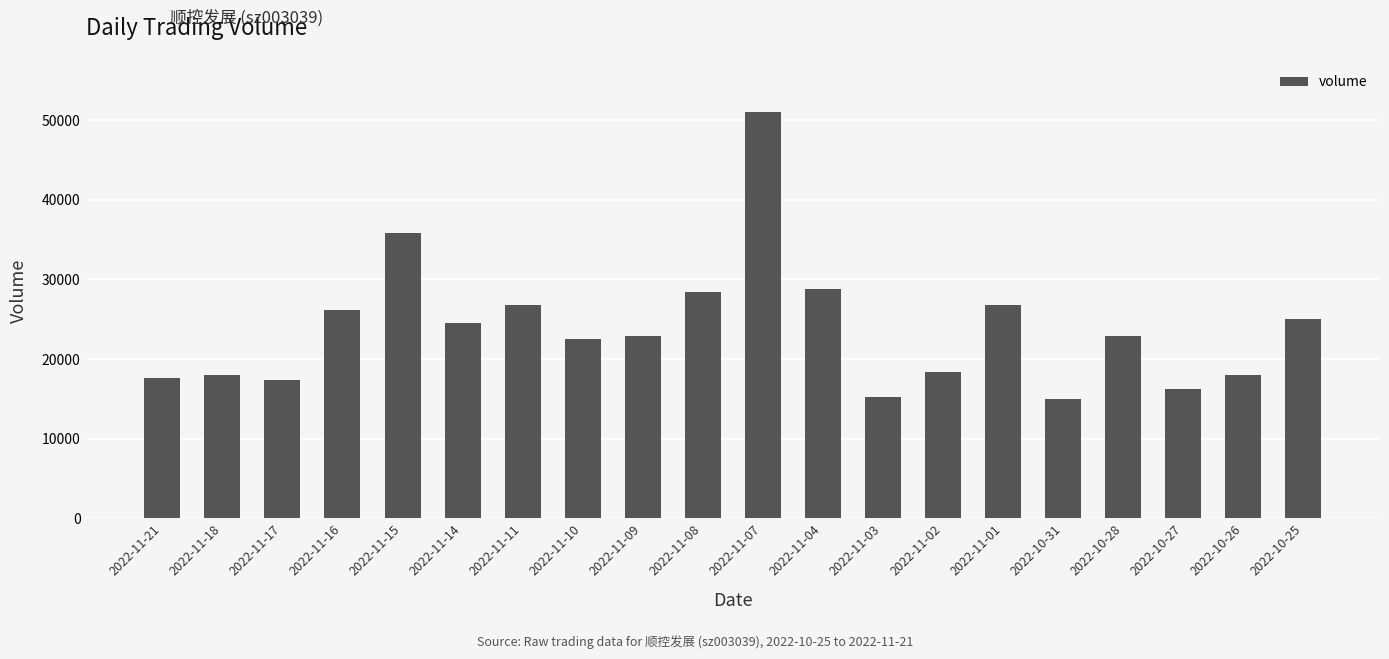

What is the approximate value at 2022-11-04, to the nearest 100?

28800